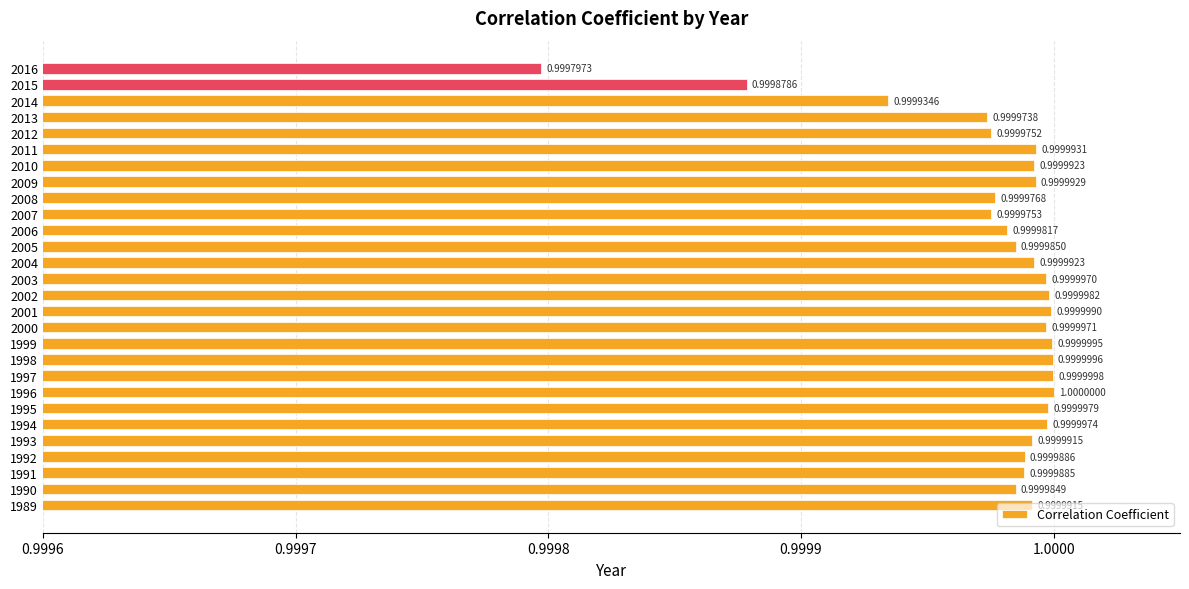

What is the smallest value displayed?

1.0